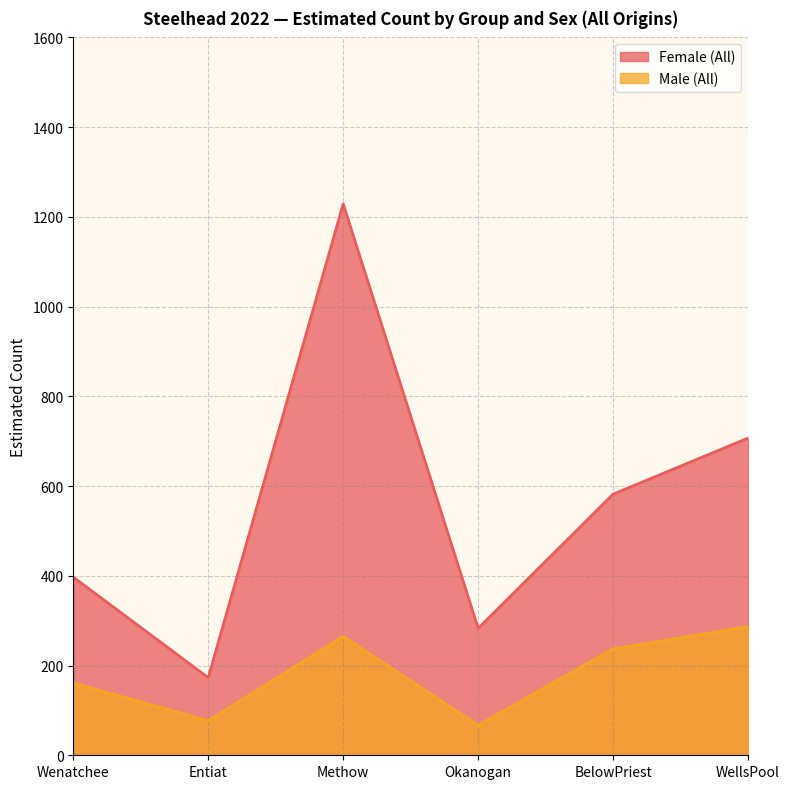

Between Methow and Okanogan, which series saw the biggest shift?

Female (All)